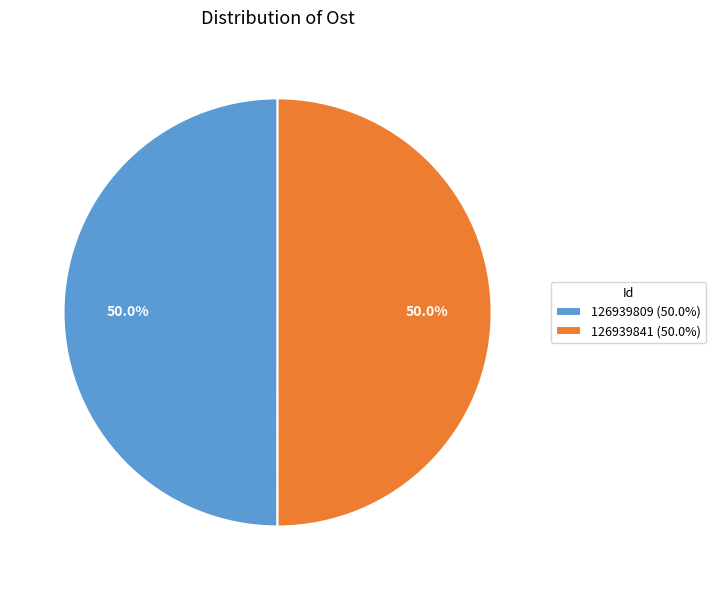

How much of the chart is everything except 126939841 (50.0%)?

50.0%